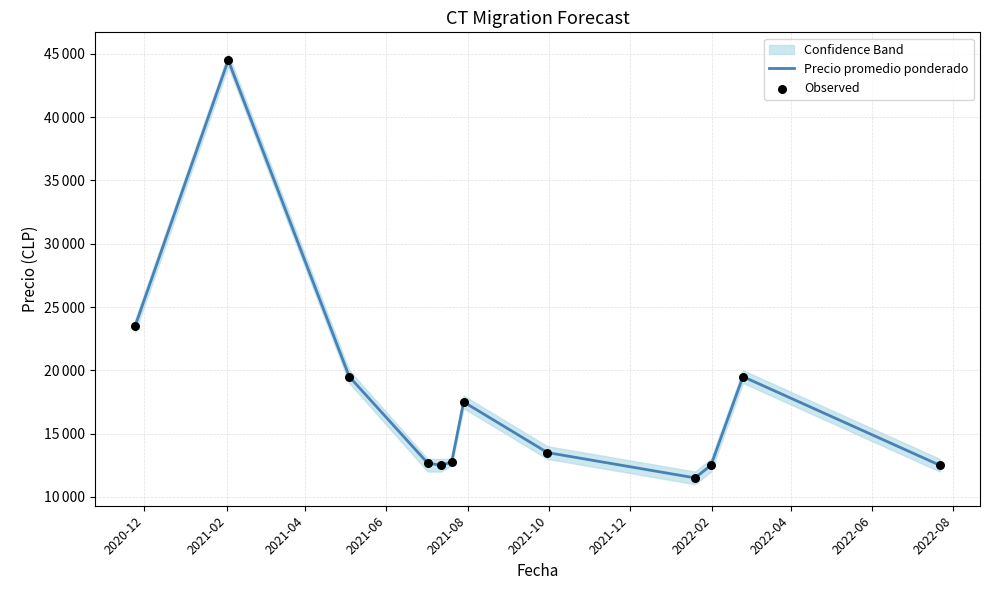

At how many categories does at least one series exceed 44114?

1